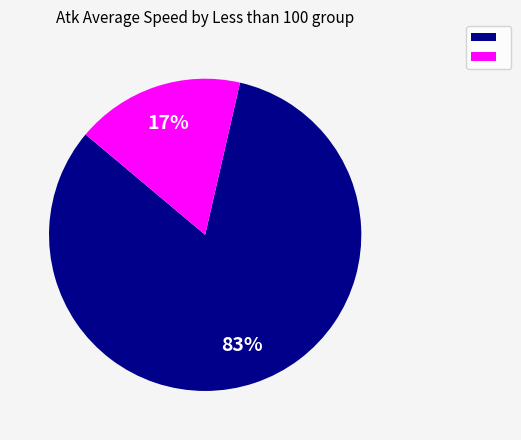

Does any single category account for the majority?

Yes